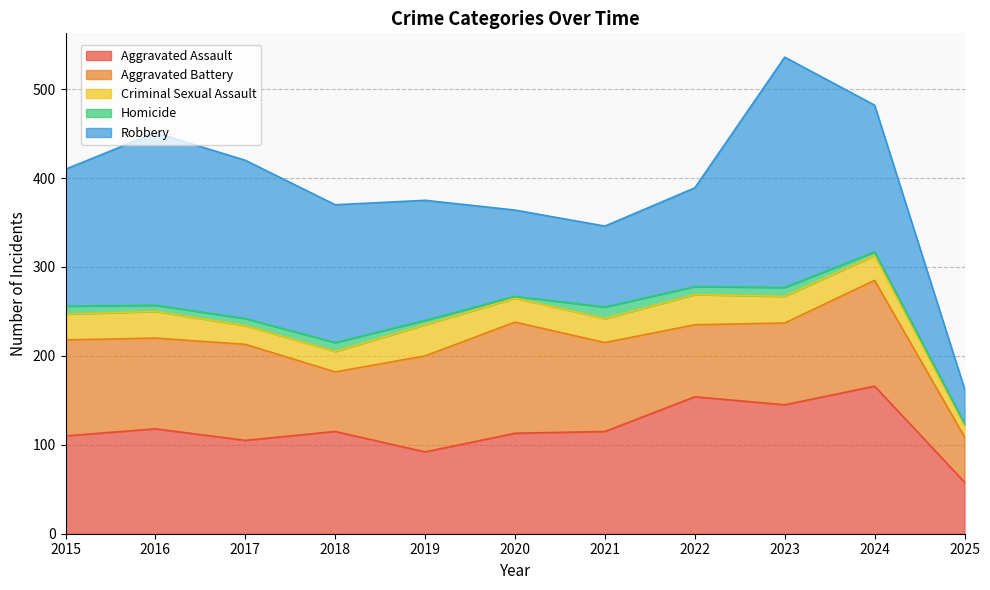

What is the value of the Criminal Sexual Assault point at the 4th from the left?

23